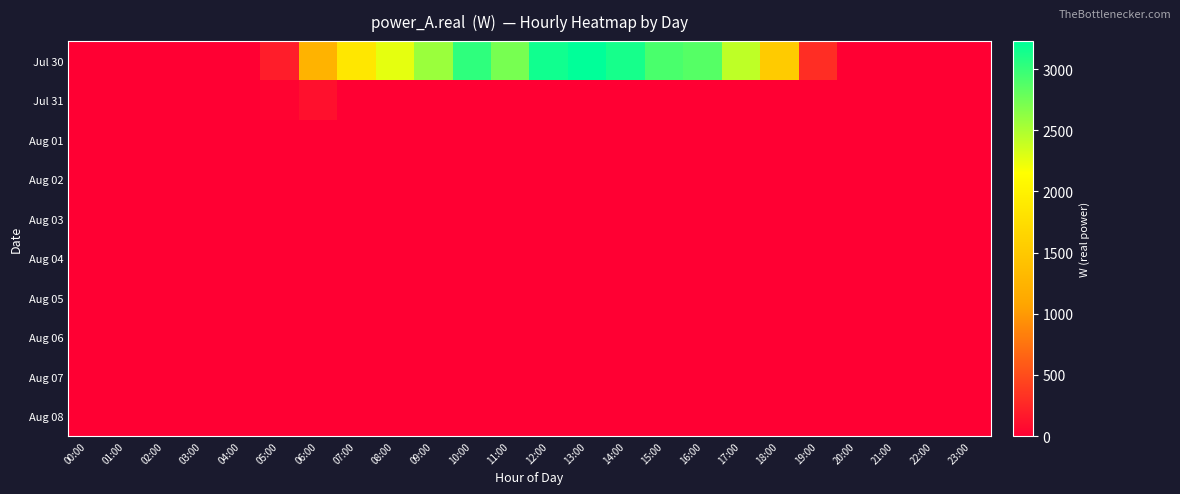

Which category has the highest value across all series?

13:00